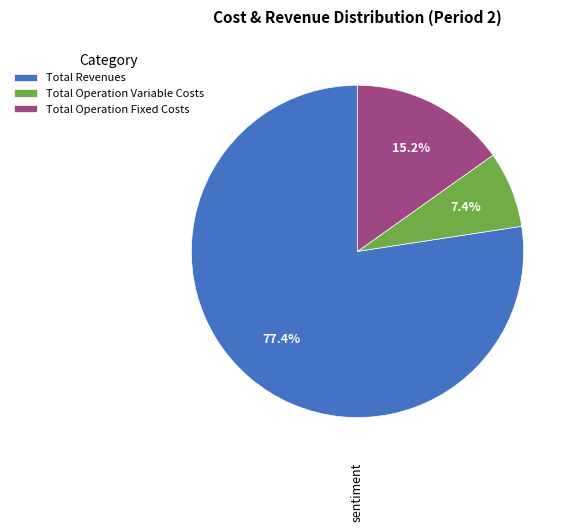

Which category has the smallest portion of the pie?

Total Operation Variable Costs